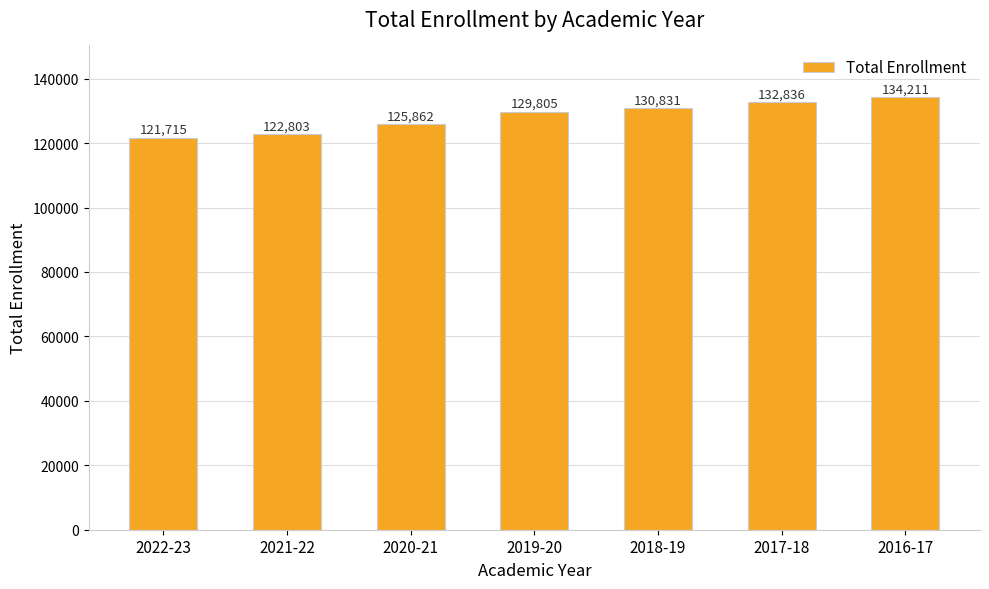

Reading left to right, what are all the values shown in this chart?

2022-23=121715	2021-22=122803	2020-21=125862	2019-20=129805	2018-19=130831	2017-18=132836	2016-17=134211